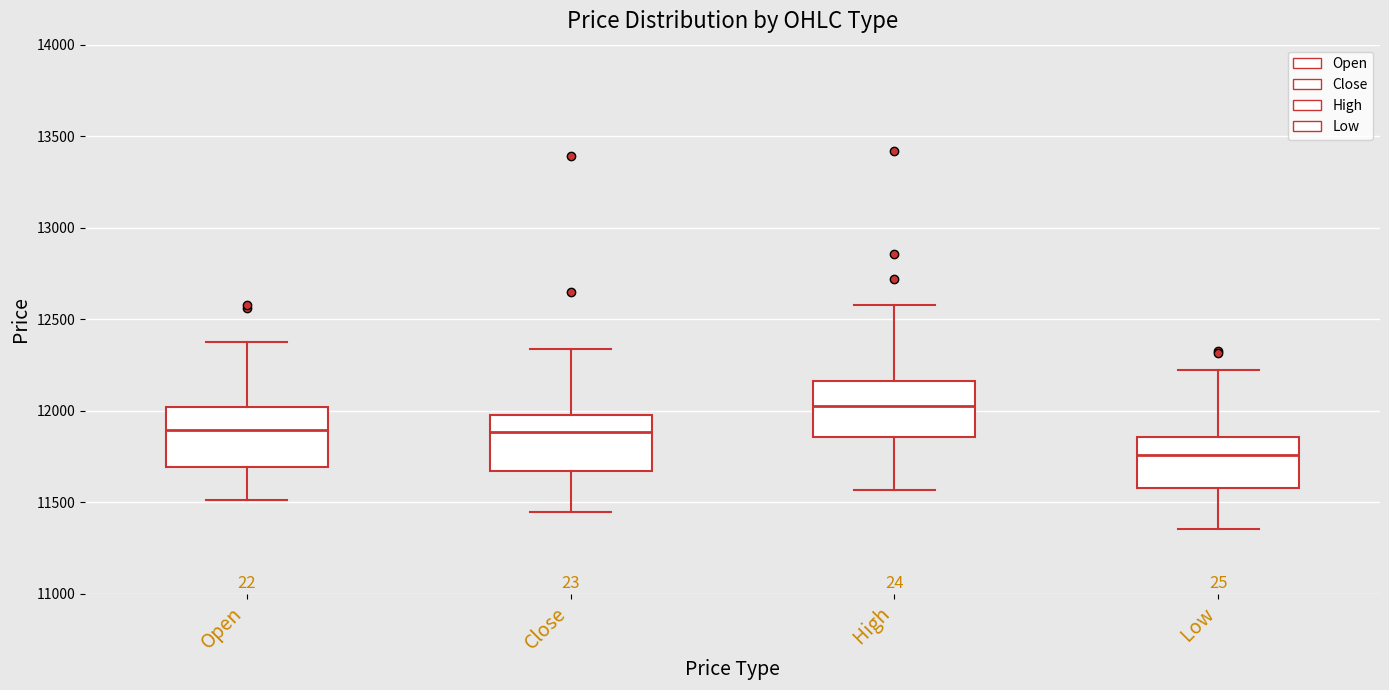

Where does the lower whisker of the box for Close end on the y-axis? The values are not printed on the chart, so give them approximately, as read against the axis.

11450